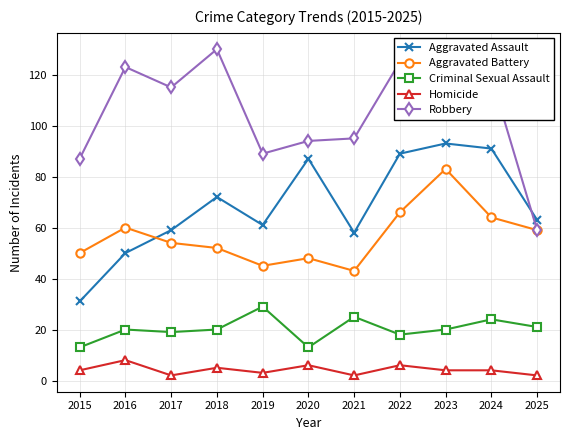

Reading right to left, transcribe all the data shown in this chart.

Aggravated Assault: 2025=63	2024=91	2023=93	2022=89	2021=58	2020=87	2019=61	2018=72	2017=59	2016=50	2015=31
Aggravated Battery: 2025=59	2024=64	2023=83	2022=66	2021=43	2020=48	2019=45	2018=52	2017=54	2016=60	2015=50
Criminal Sexual Assault: 2025=21	2024=24	2023=20	2022=18	2021=25	2020=13	2019=29	2018=20	2017=19	2016=20	2015=13
Homicide: 2025=2	2024=4	2023=4	2022=6	2021=2	2020=6	2019=3	2018=5	2017=2	2016=8	2015=4
Robbery: 2025=59	2024=119	2023=125	2022=125	2021=95	2020=94	2019=89	2018=130	2017=115	2016=123	2015=87